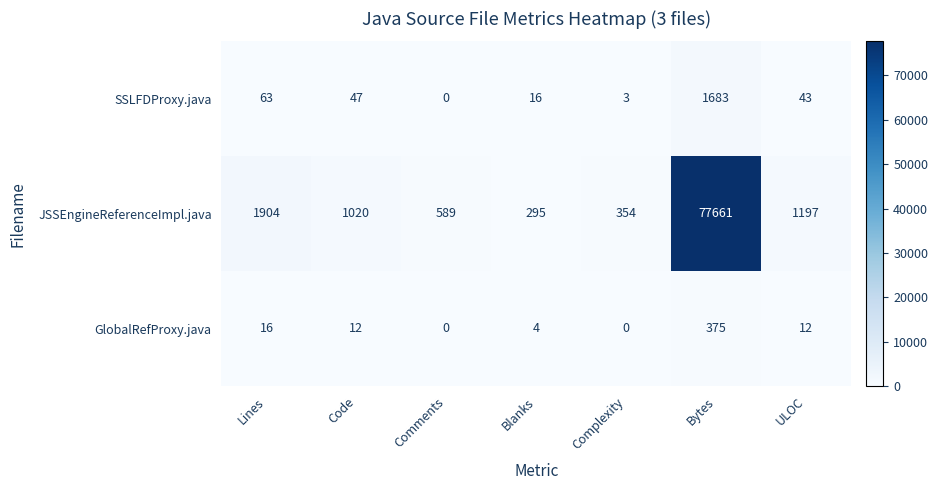

Reading right to left, list all the values displayed in this chart.

SSLFDProxy.java: 43	1683	3	16	0	47	63
JSSEngineReferenceImpl.java: 1197	77661	354	295	589	1020	1904
GlobalRefProxy.java: 12	375	0	4	0	12	16